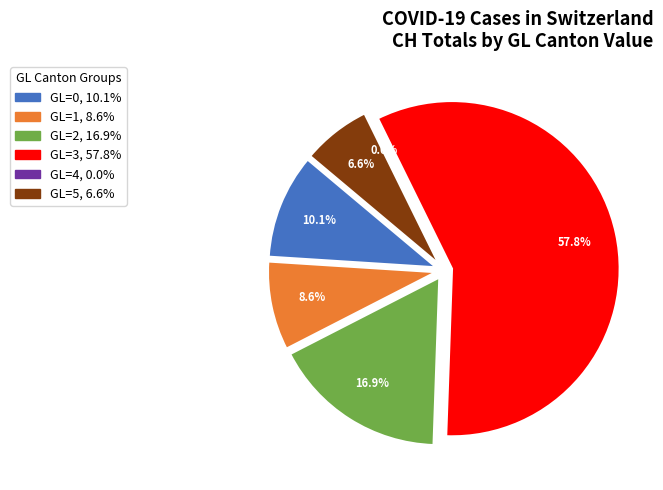

Does any single category account for the majority?

Yes